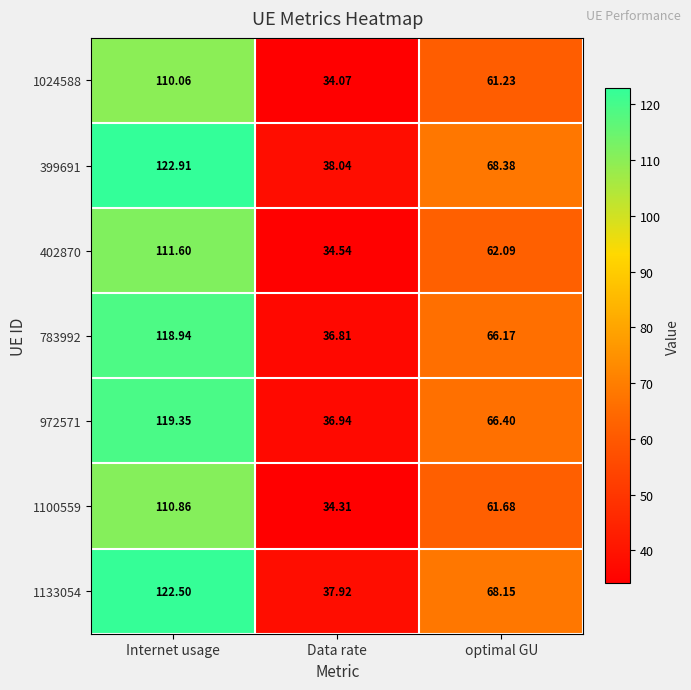

List the labels in order of 402870 value, largest first.

Internet usage, optimal GU, Data rate